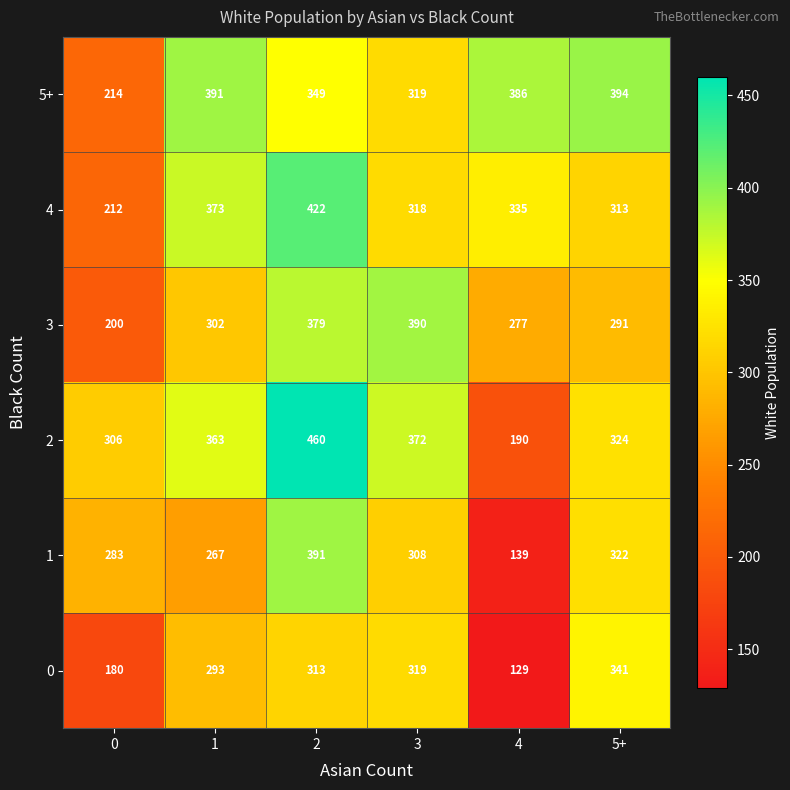

What is the sum of all 1 values?

1710